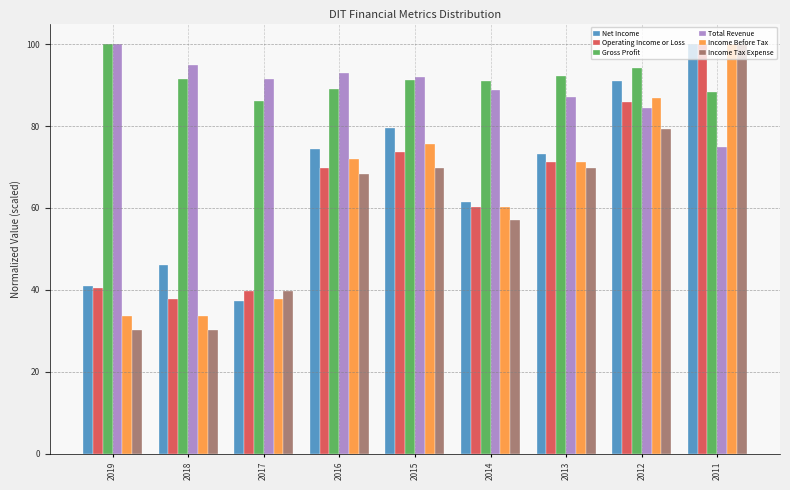

What is the difference between the highest and lowest values at 2015?

22.2